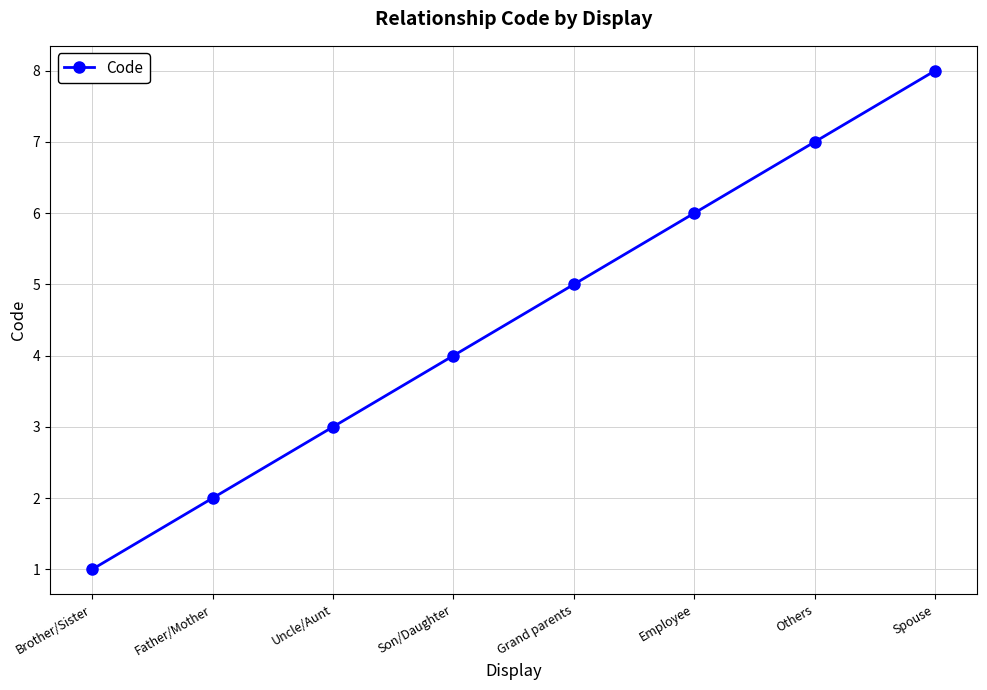

At which label is the value closest to 4?

Son/Daughter